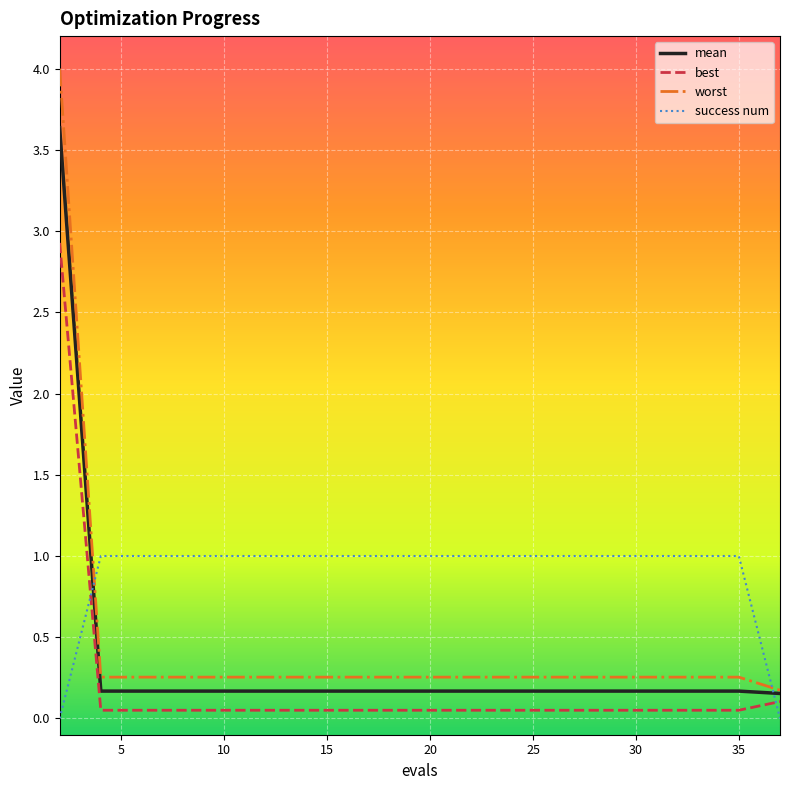

True or false: best and success num intersect in this chart.

True